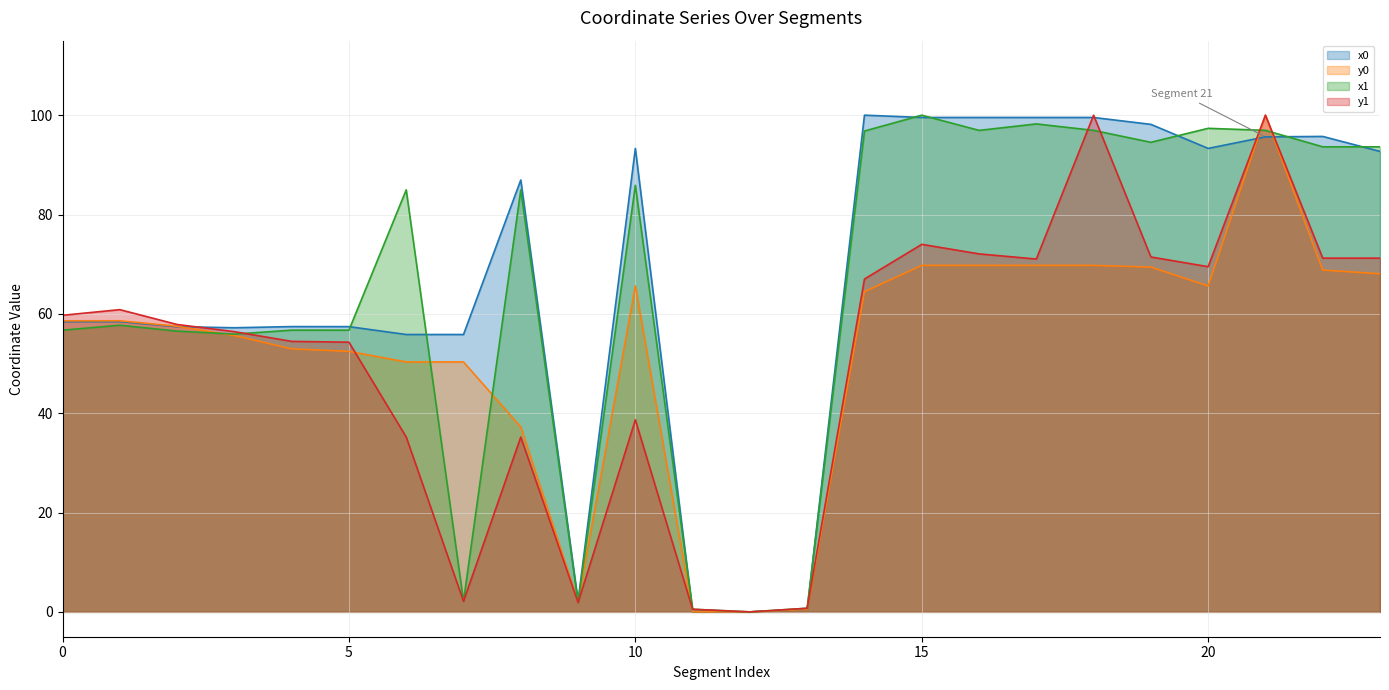

How many interior local valleys does the x1 series have?

7